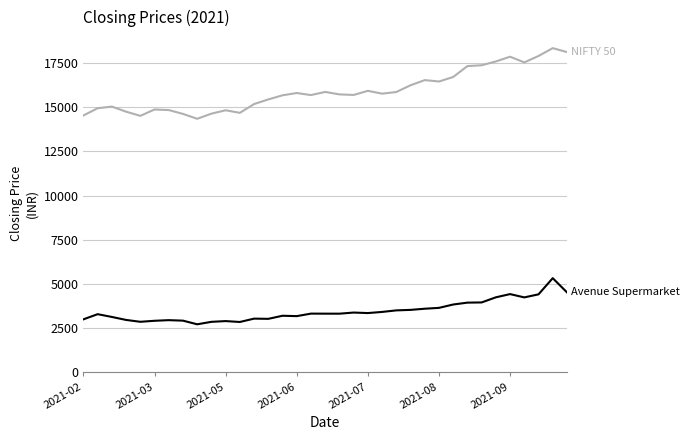

How many lines are shown in the chart?

2